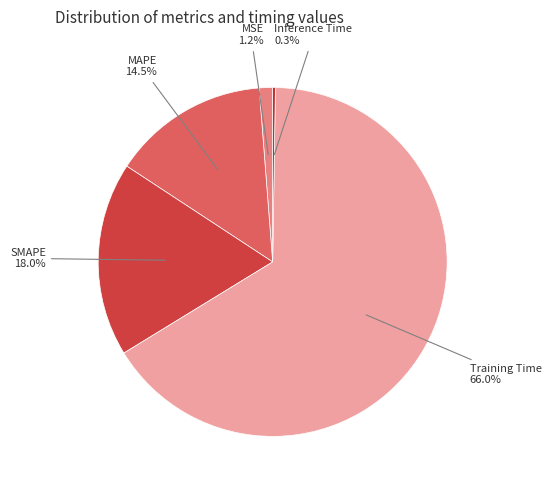

What is the majority slice?

Training Time